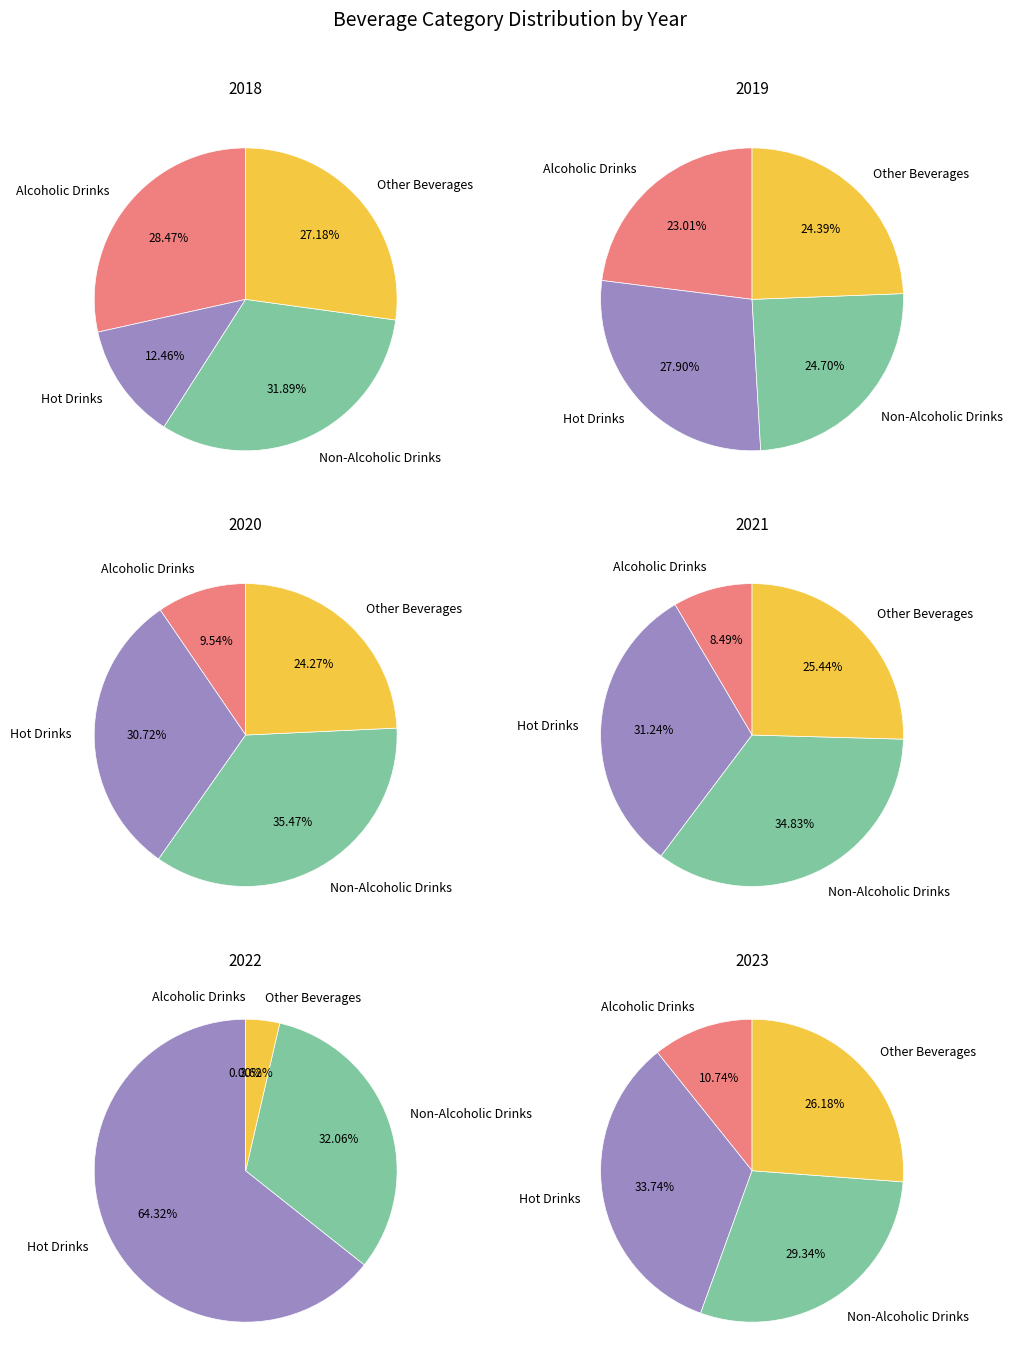

Between Hot Drinks and Alcoholic Drinks, which is larger?

Alcoholic Drinks